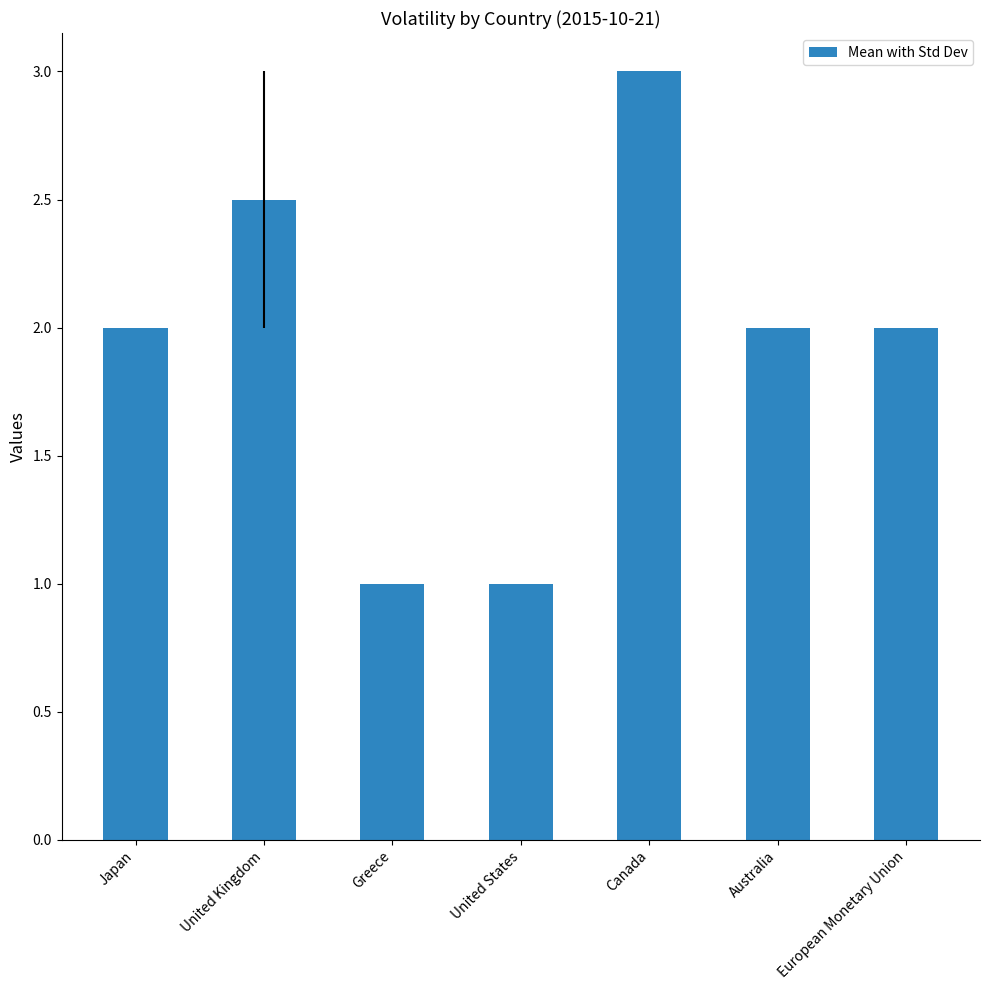

What value does the data have at Canada?

3.0